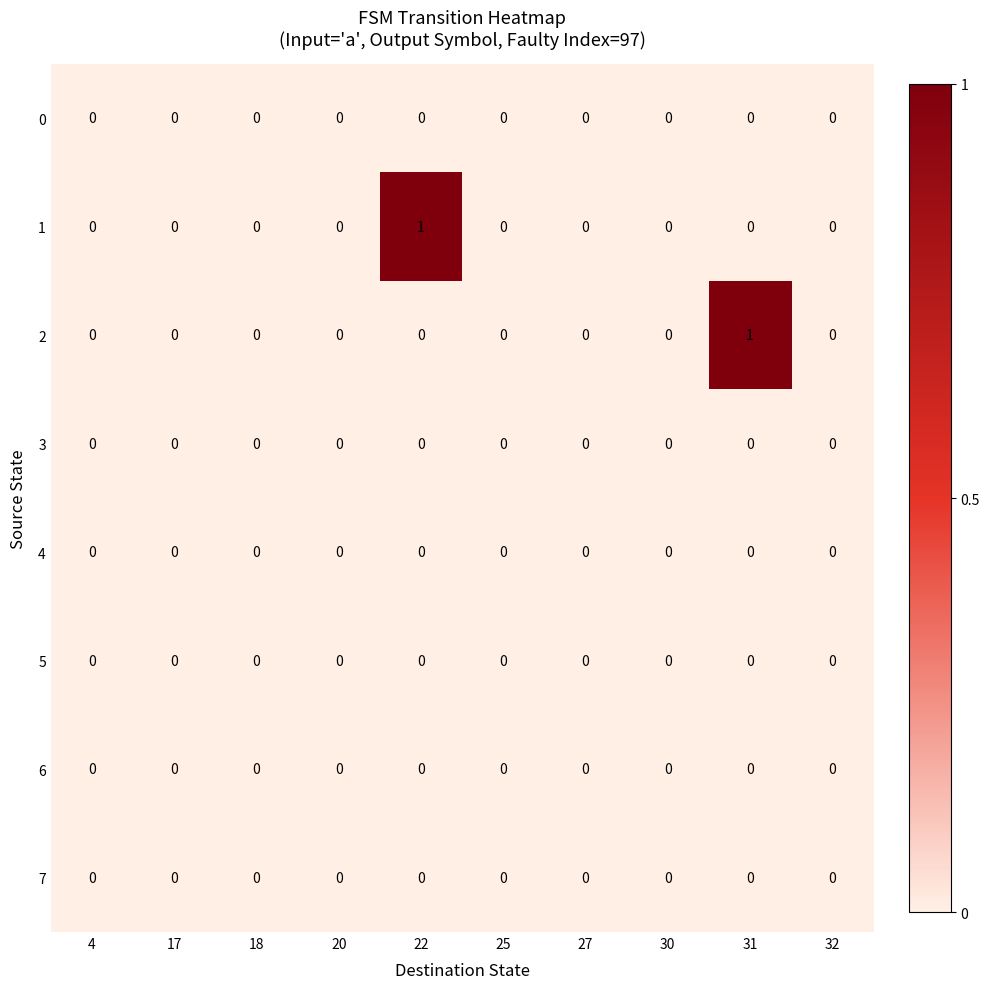

What is the maximum value shown in the chart?

1